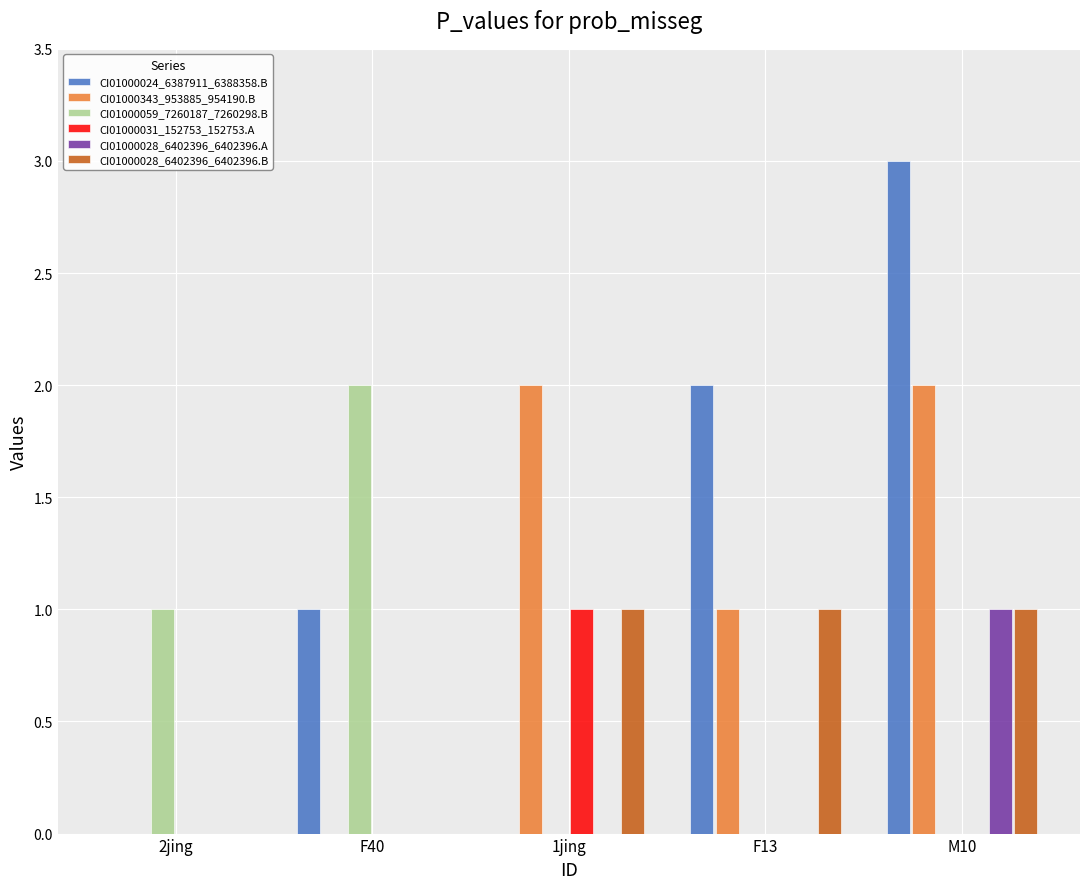

True or false: CI01000028_6402396_6402396.A has a value of 2 at M10.

False